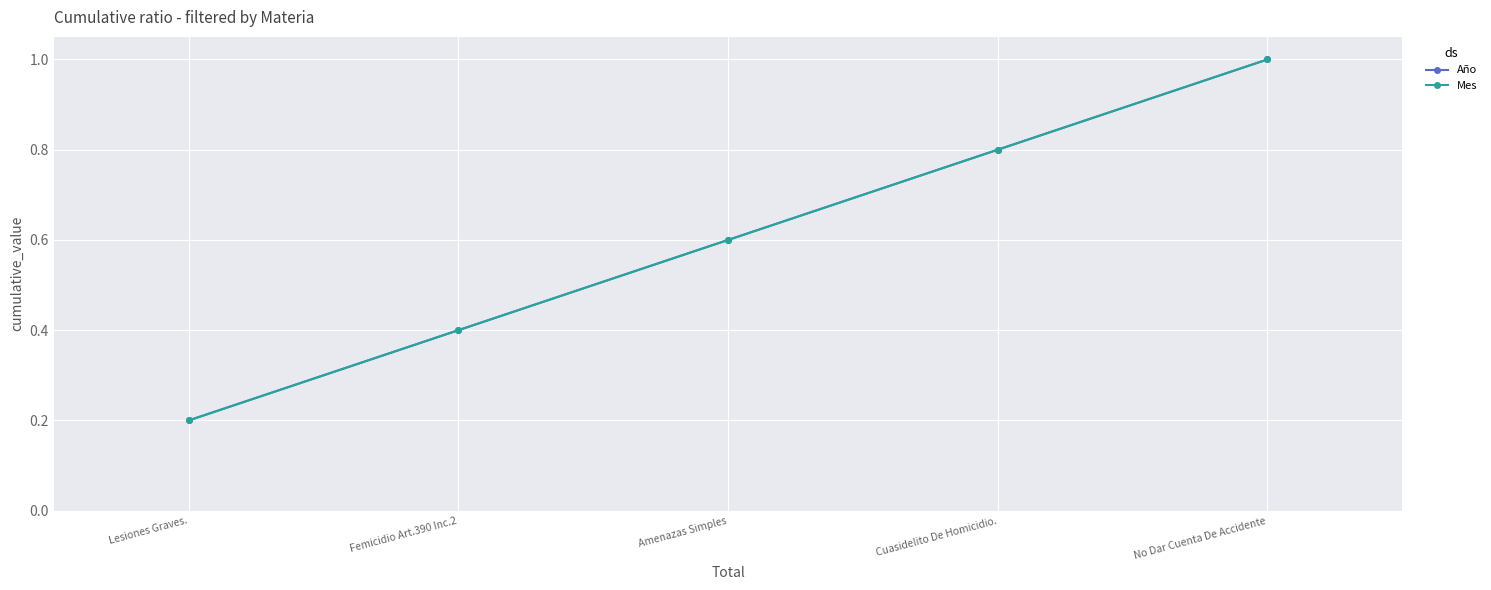

Does the chart have visible grid lines?

Yes